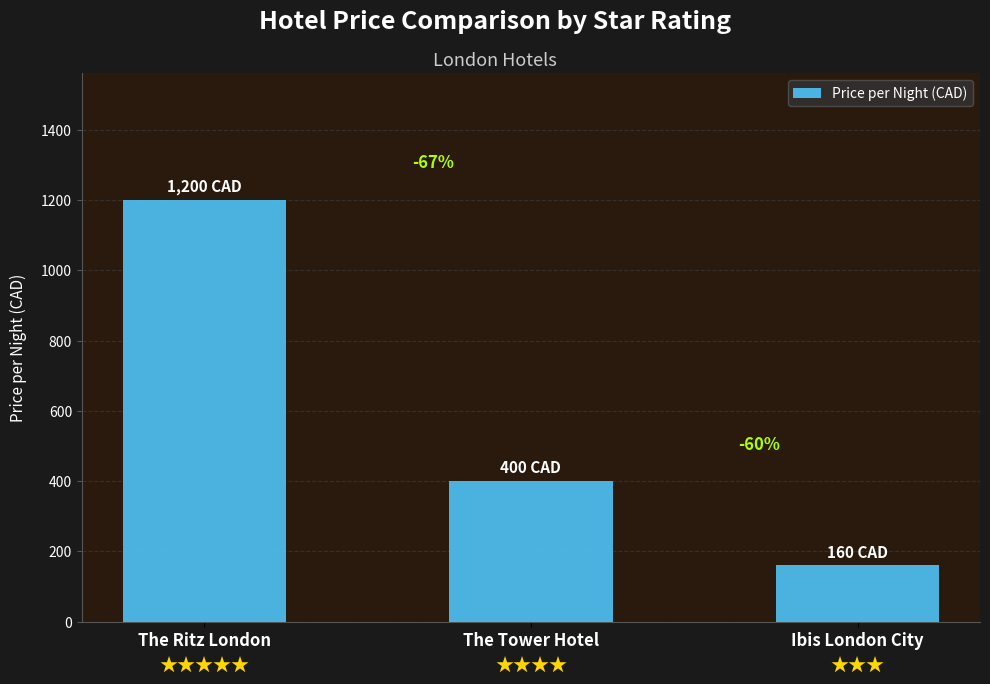

Between The Ritz London and The Tower Hotel, which is larger?

The Ritz London